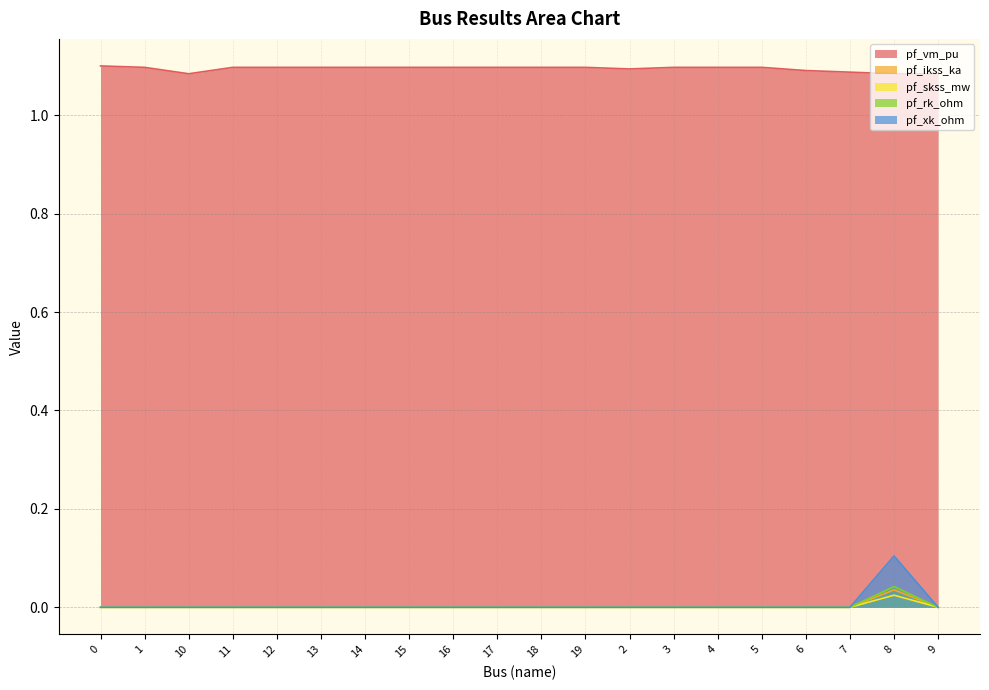

How many data points in pf_ikss_ka are above 0?

1